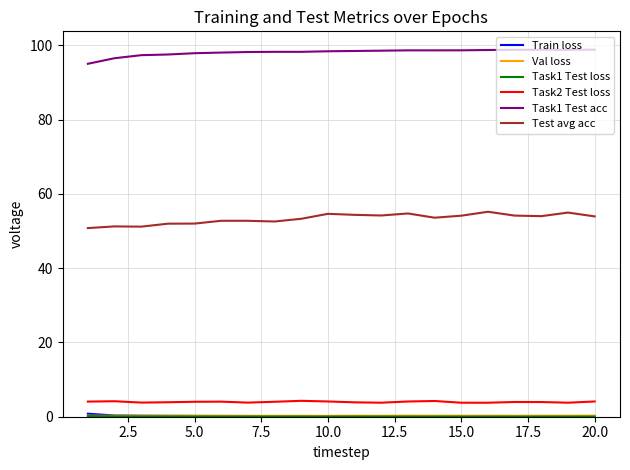

What is the highest value of the Test avg acc series?

55.2